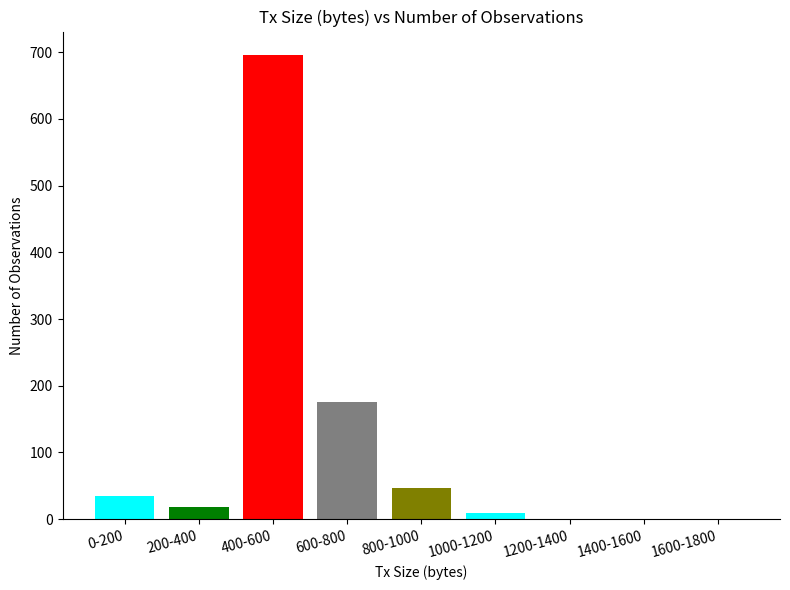

What is the average value?

109